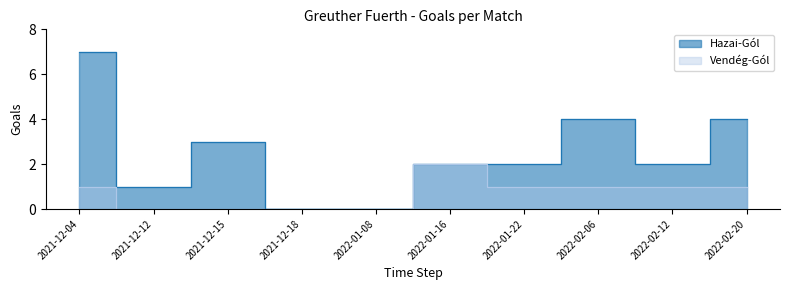

In Hazai-Gól, how many points are lower than both neighbors (excluding endpoints)?

2